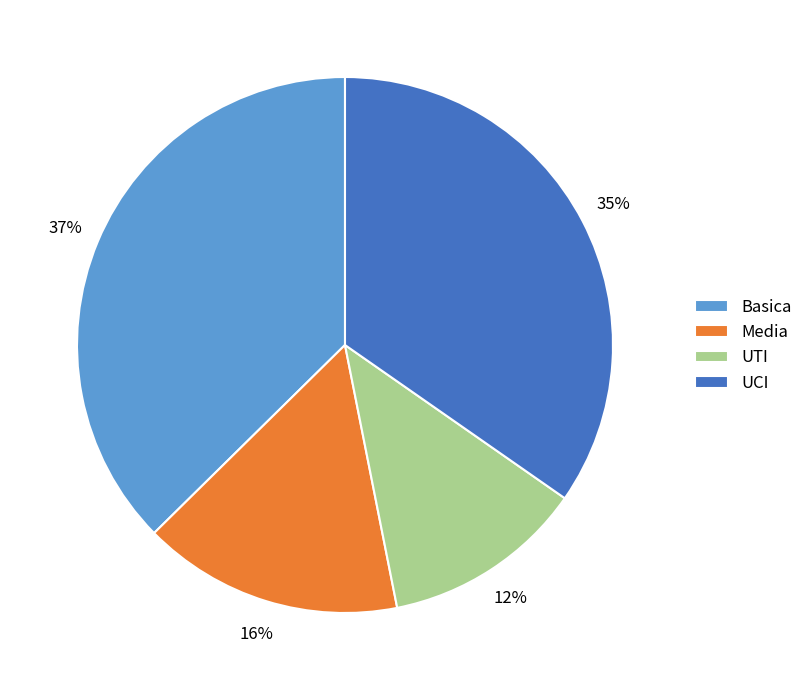

Rank the categories by value from highest to lowest.

Basica, UCI, Media, UTI